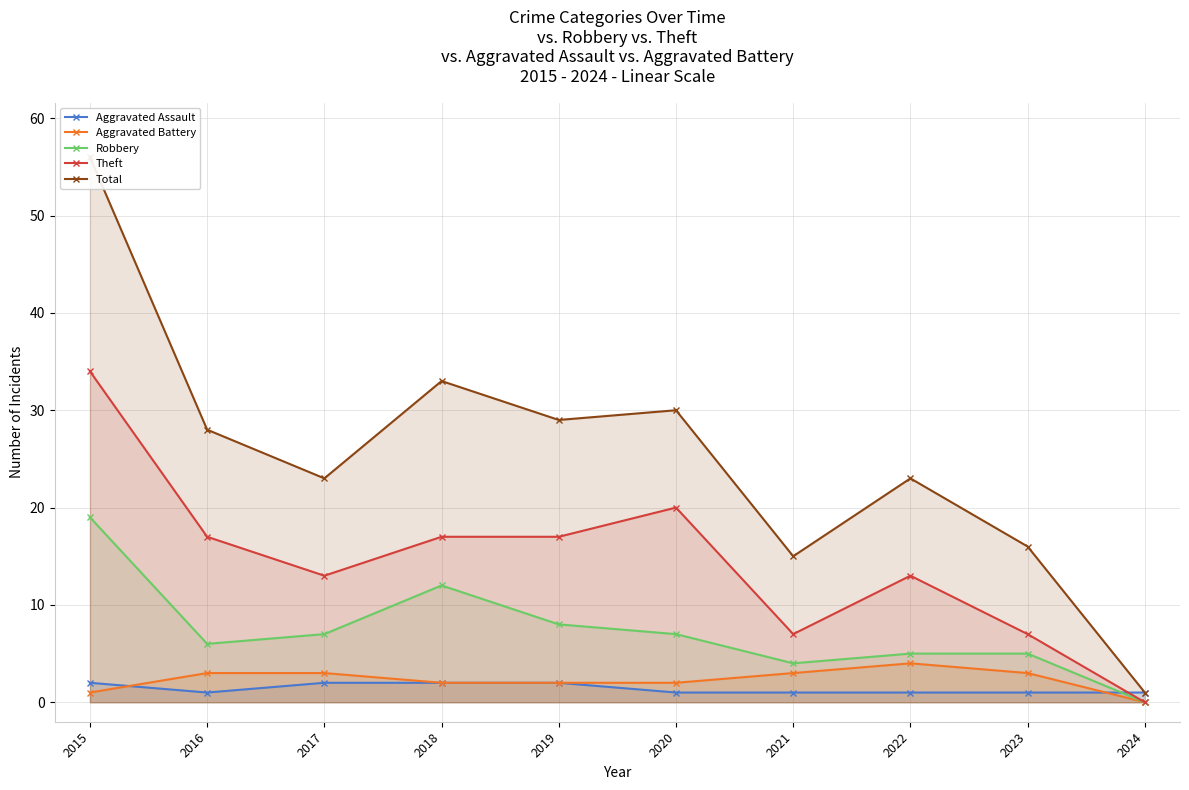

Reading right to left, what are all the values shown in this chart?

Aggravated Assault: 2024=1	2023=1	2022=1	2021=1	2020=1	2019=2	2018=2	2017=2	2016=1	2015=2
Aggravated Battery: 2024=0	2023=3	2022=4	2021=3	2020=2	2019=2	2018=2	2017=3	2016=3	2015=1
Robbery: 2024=0	2023=5	2022=5	2021=4	2020=7	2019=8	2018=12	2017=7	2016=6	2015=19
Theft: 2024=0	2023=7	2022=13	2021=7	2020=20	2019=17	2018=17	2017=13	2016=17	2015=34
Total: 2024=1	2023=16	2022=23	2021=15	2020=30	2019=29	2018=33	2017=23	2016=28	2015=56